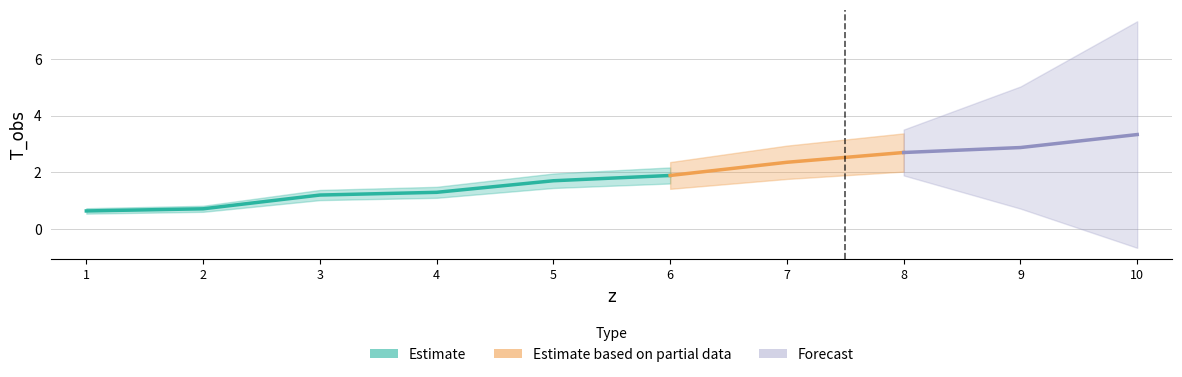

True or false: the data shows 1.9 at 6.

True